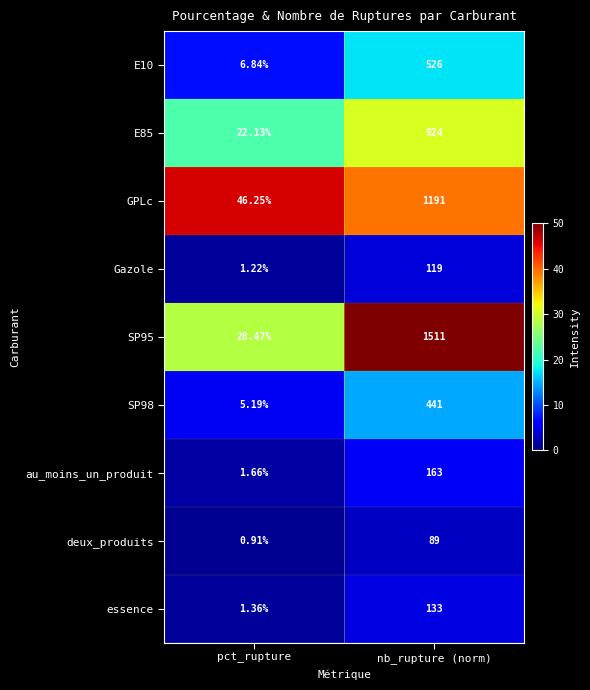

At which category does the chart reach its peak across all series?

nb_rupture (norm)